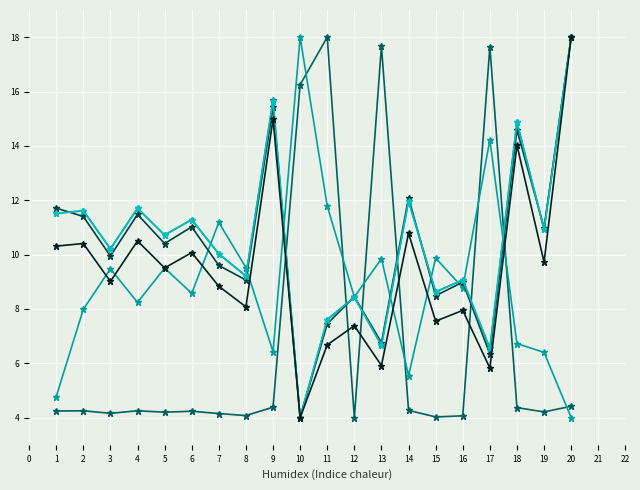

What is the spread (max minus min) of values at 5?

6.5